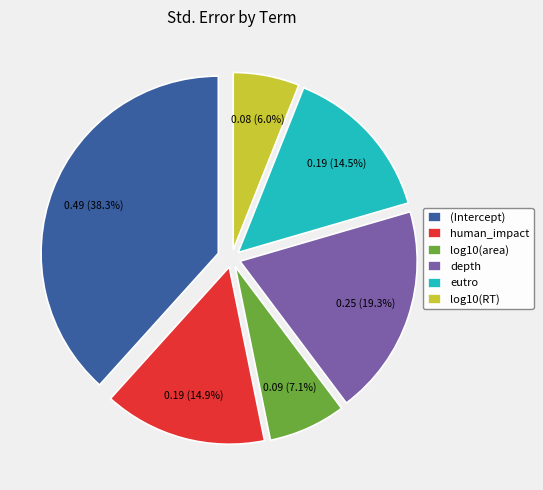

To the nearest percent, what is the difference between the largest and smallest slice percentages?

32%